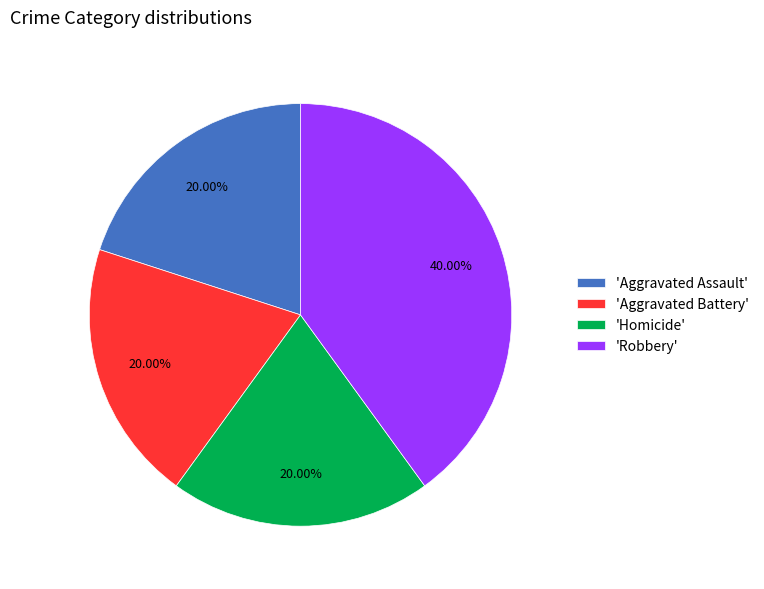

Approximately how many times larger is the value at 'Aggravated Assault' compared to 'Aggravated Battery'?

1.0